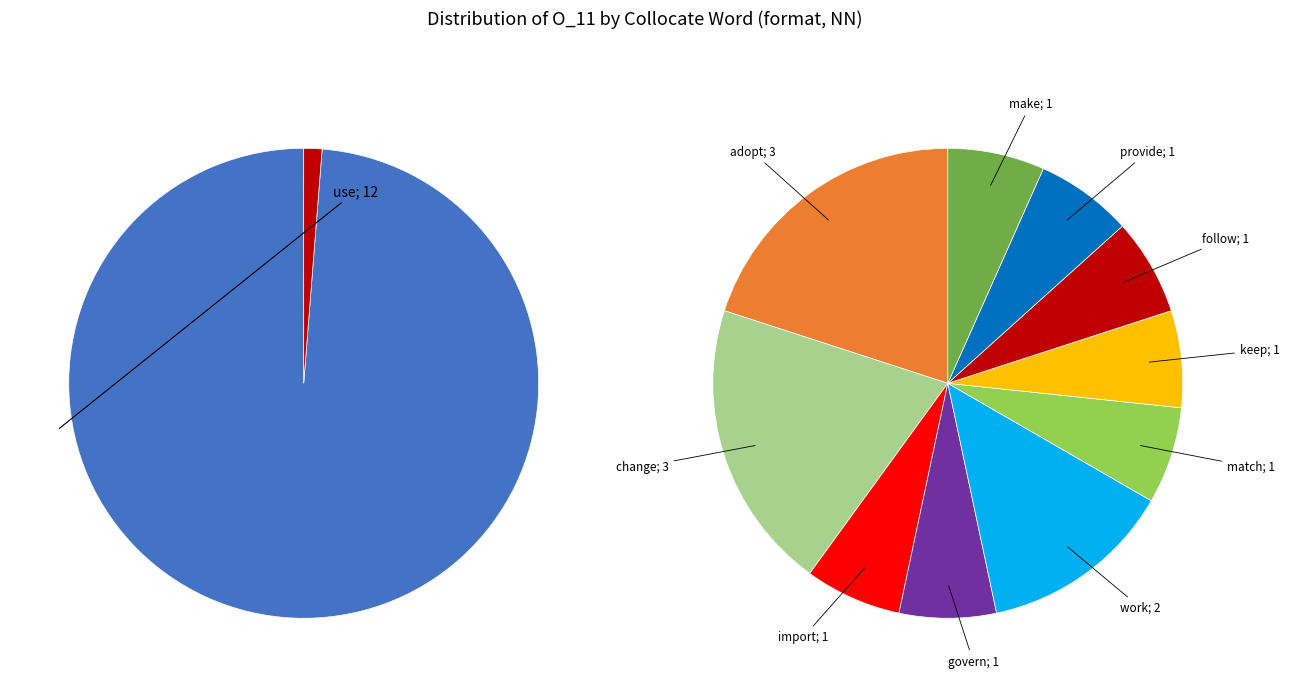

What is the change in value from change to work?

-1